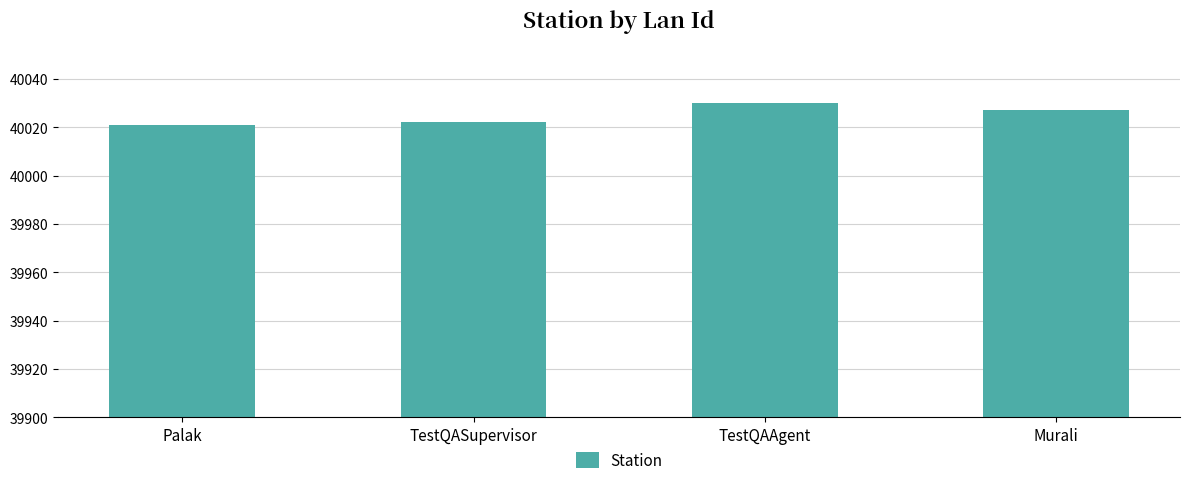

At which category does the chart reach its peak across all series?

TestQAAgent